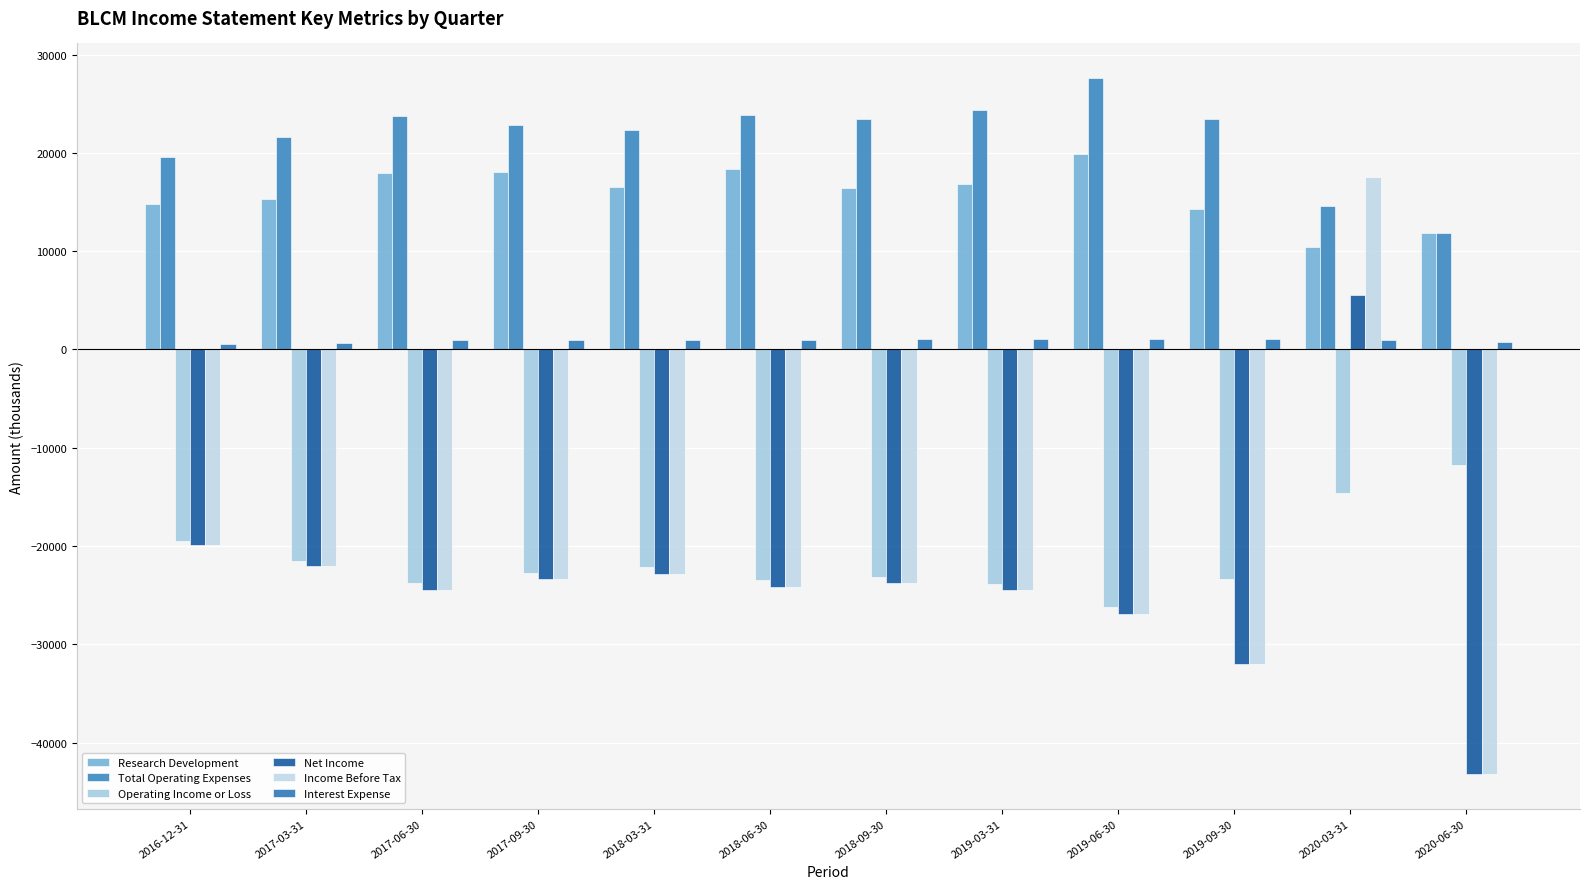

What is the average value of the Total Operating Expenses series?

21617